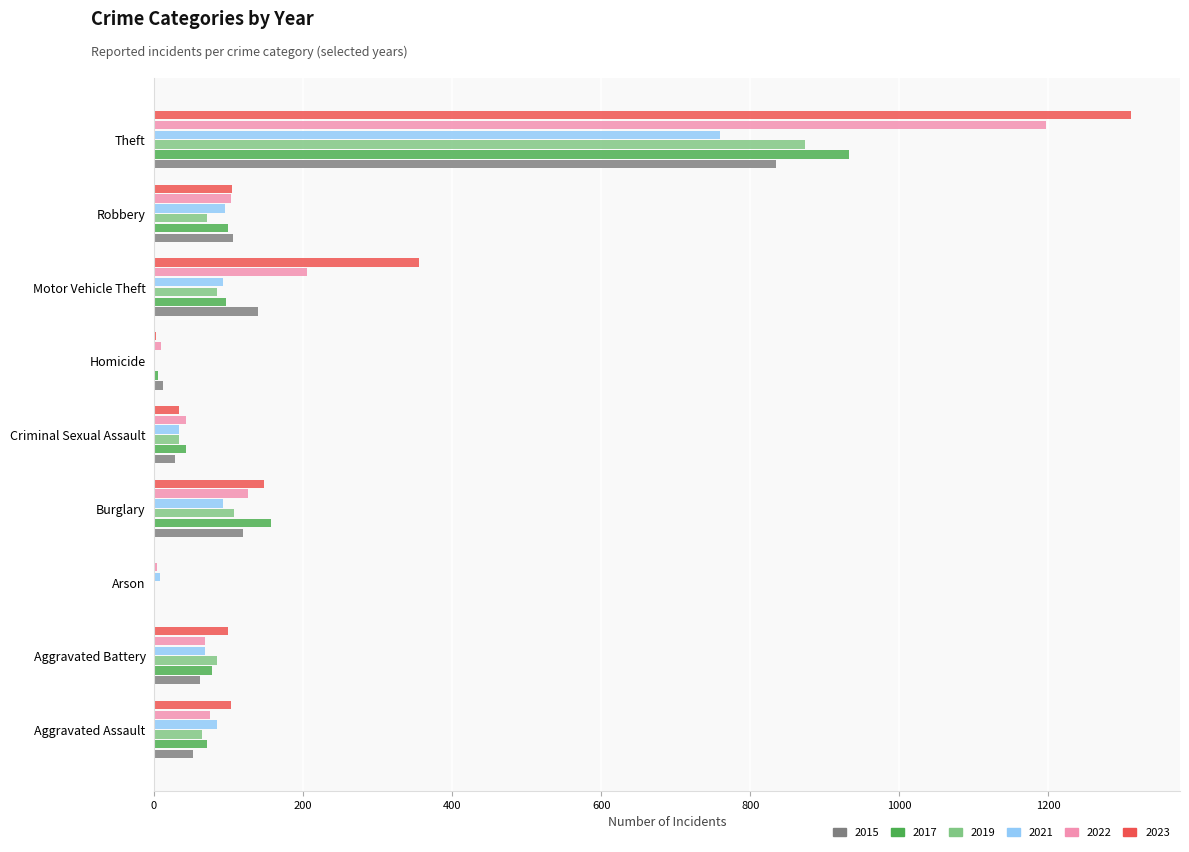

Is it true that 2019 equals 154 at Burglary?

False